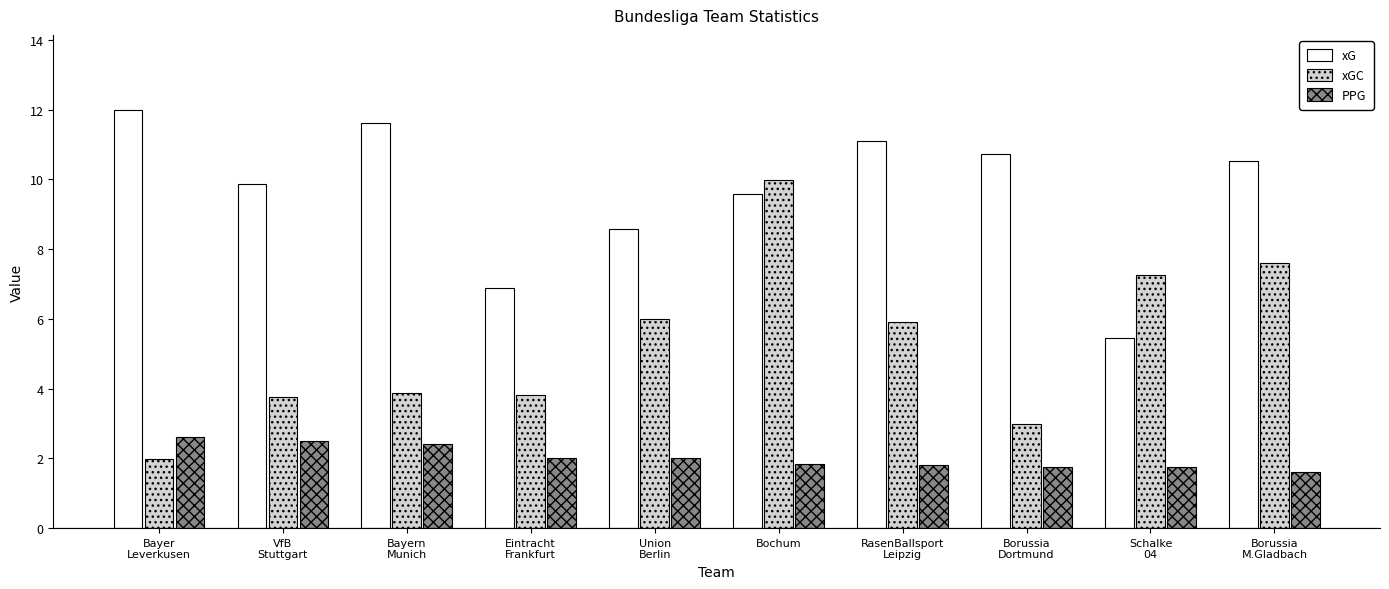

The value of PPG at Schalke
04 is 0.6. True or false?

False